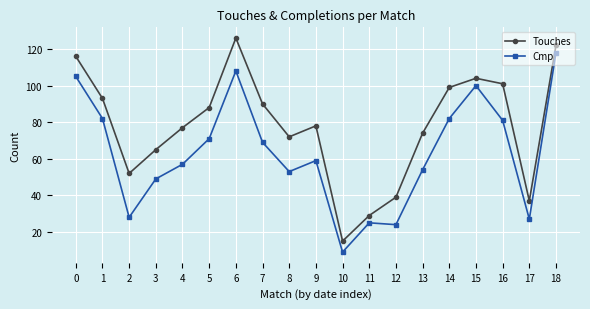

Which series has the largest range (max minus min)?

Touches